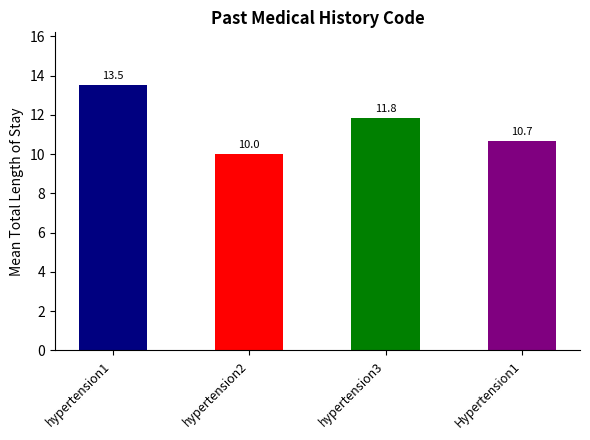

The chart shows a value of 16.1 at Hypertension1. True or false?

False